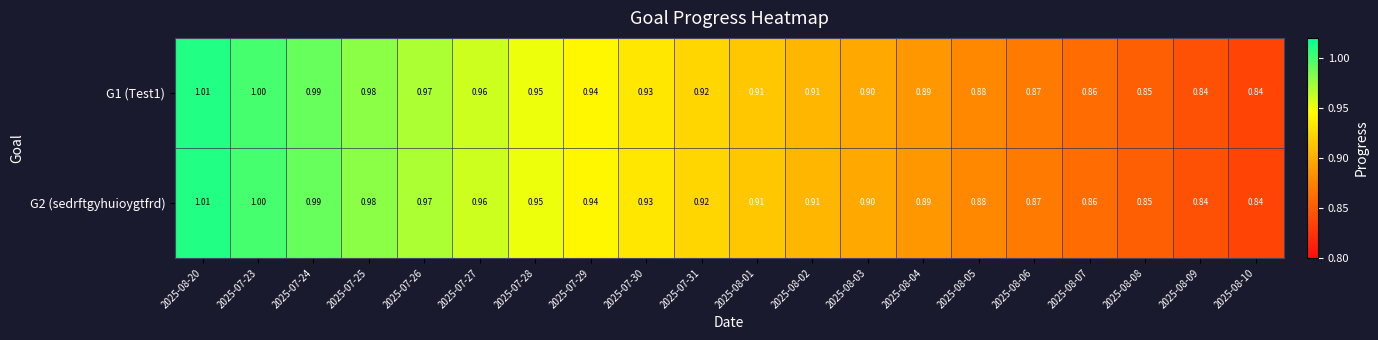

At how many categories does at least one series exceed 0?

20